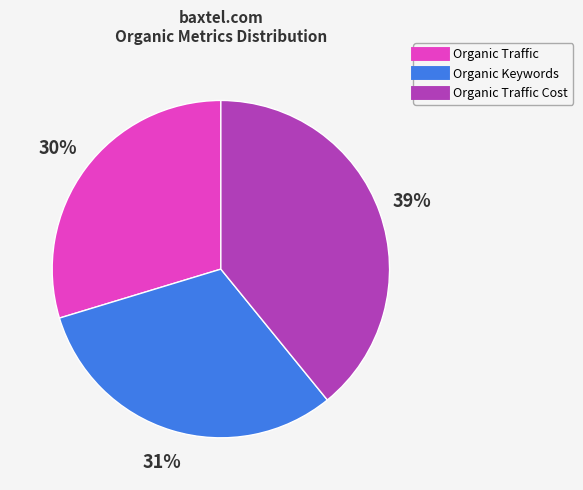

Is there any slice that represents more than half of the pie?

No